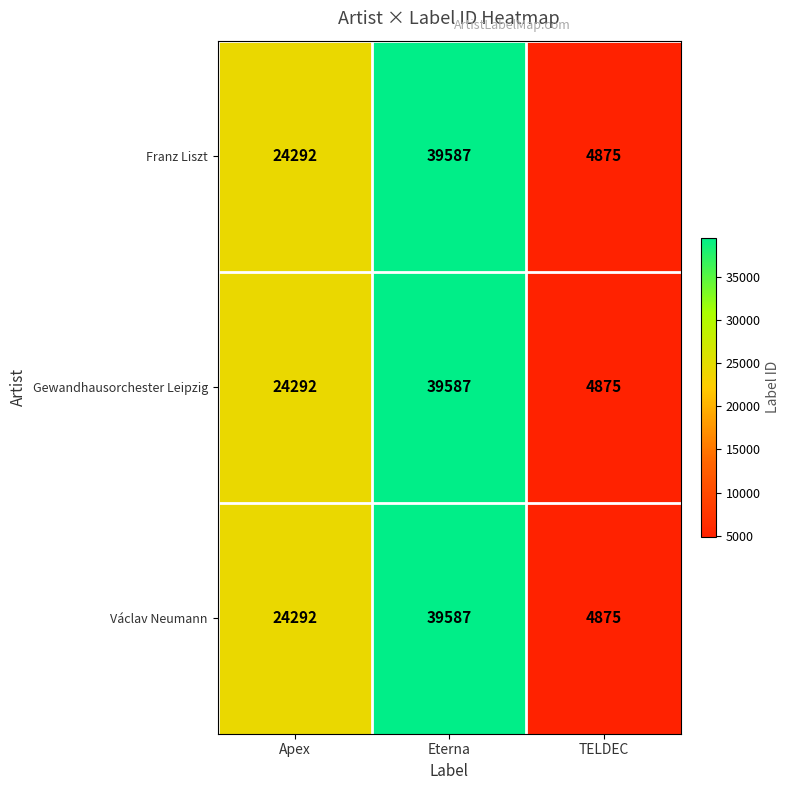

Rank the categories by Gewandhausorchester Leipzig value from lowest to highest.

TELDEC, Apex, Eterna